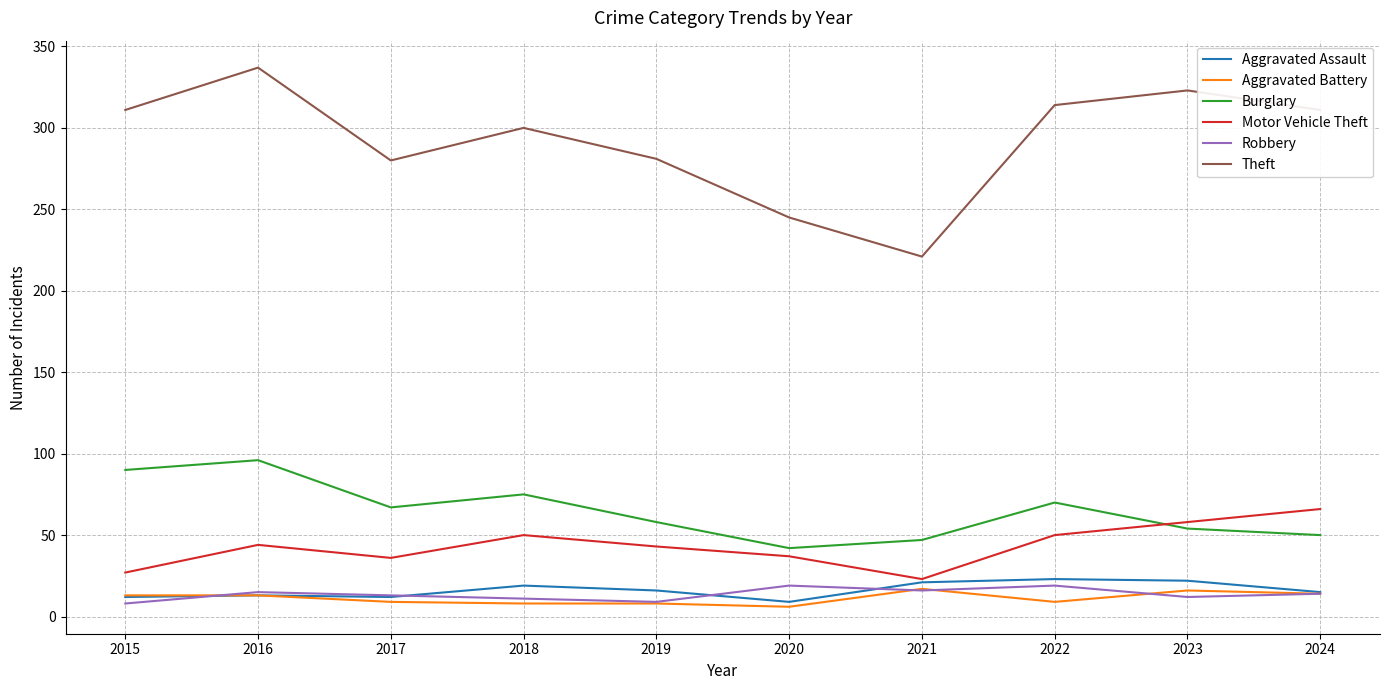

What is the difference between the maximum and minimum values in the Aggravated Assault series?

14